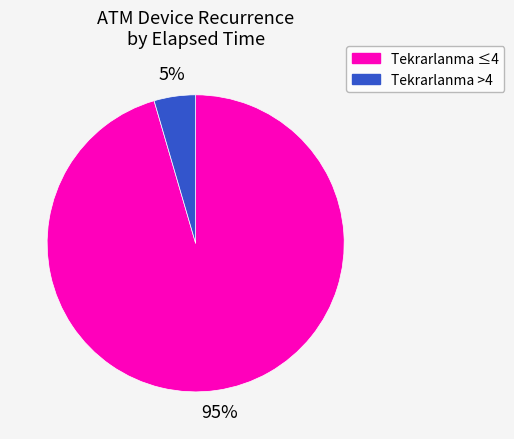

Is there any slice that represents more than half of the pie?

Yes